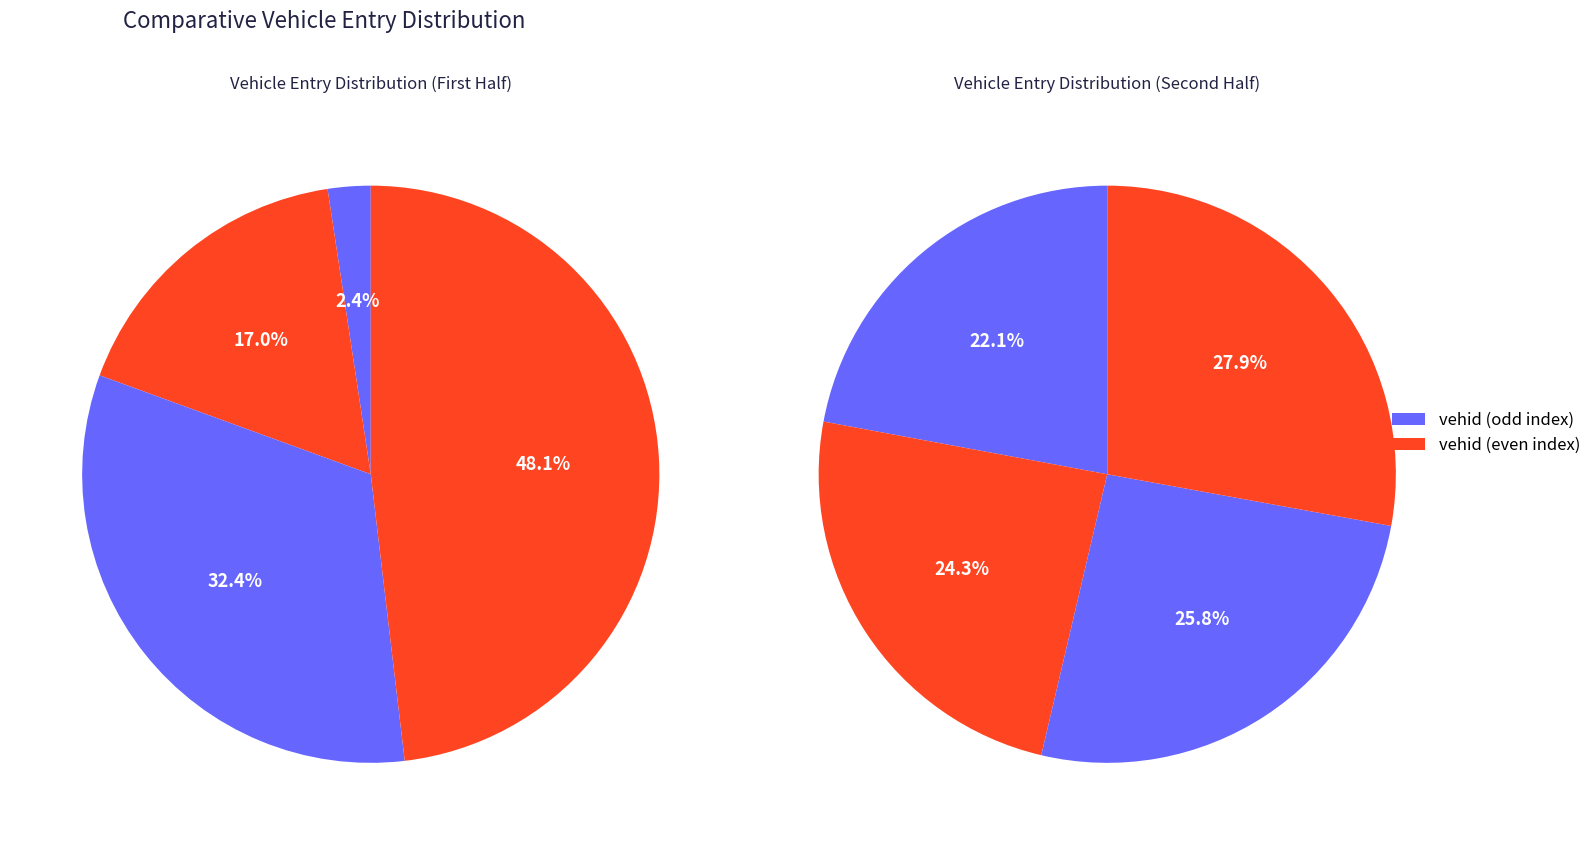

How many slices are in this pie chart?

8